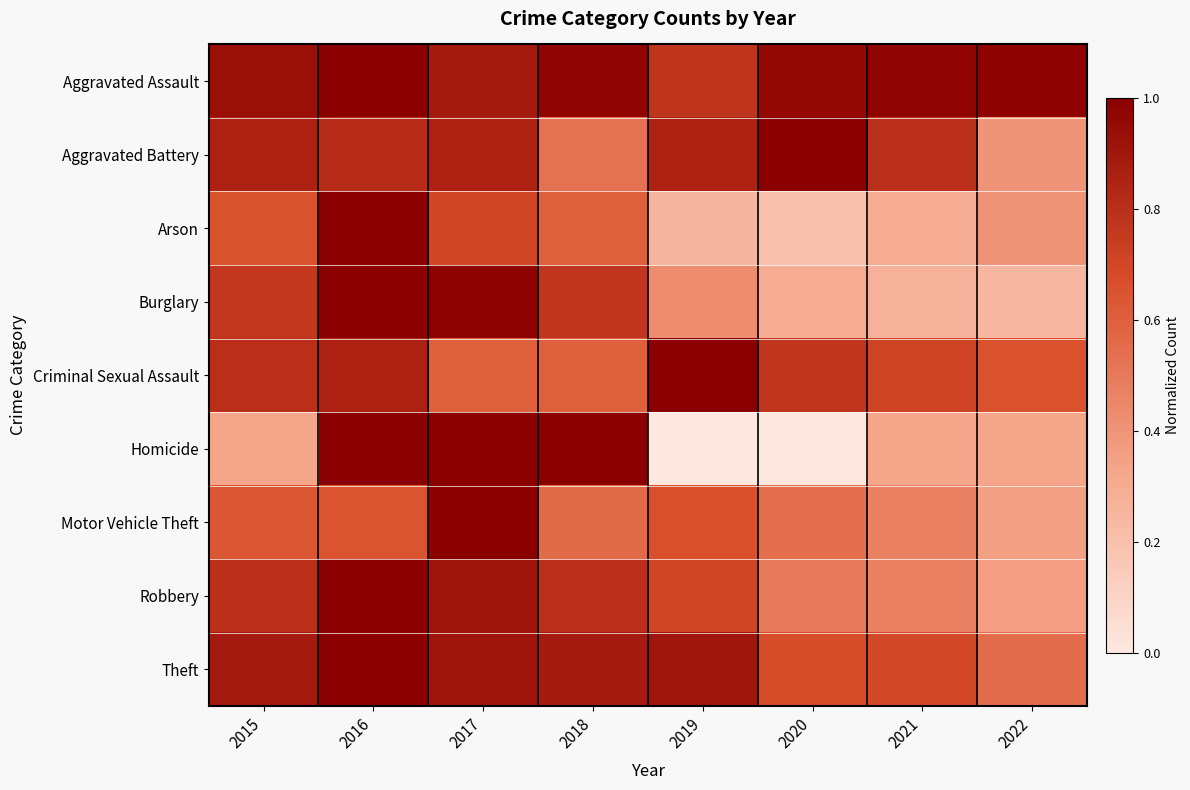

Reading left to right, what are all the values shown in this chart?

Aggravated Assault: 2015=0.9	2016=1.0	2017=0.9	2018=1.0	2019=0.8	2020=1.0	2021=1.0	2022=1.0
Aggravated Battery: 2015=0.9	2016=0.8	2017=0.9	2018=0.5	2019=0.9	2020=1.0	2021=0.8	2022=0.4
Arson: 2015=0.7	2016=1.0	2017=0.7	2018=0.6	2019=0.2	2020=0.2	2021=0.3	2022=0.4
Burglary: 2015=0.8	2016=1.0	2017=1.0	2018=0.8	2019=0.4	2020=0.3	2021=0.3	2022=0.2
Criminal Sexual Assault: 2015=0.8	2016=0.9	2017=0.6	2018=0.6	2019=1.0	2020=0.8	2021=0.7	2022=0.7
Homicide: 2015=0.3	2016=1.0	2017=1.0	2018=1.0	2019=0.0	2020=0.0	2021=0.3	2022=0.3
Motor Vehicle Theft: 2015=0.6	2016=0.6	2017=1.0	2018=0.6	2019=0.7	2020=0.5	2021=0.5	2022=0.4
Robbery: 2015=0.8	2016=1.0	2017=0.9	2018=0.8	2019=0.7	2020=0.5	2021=0.5	2022=0.4
Theft: 2015=0.9	2016=1.0	2017=0.9	2018=0.9	2019=0.9	2020=0.7	2021=0.7	2022=0.6